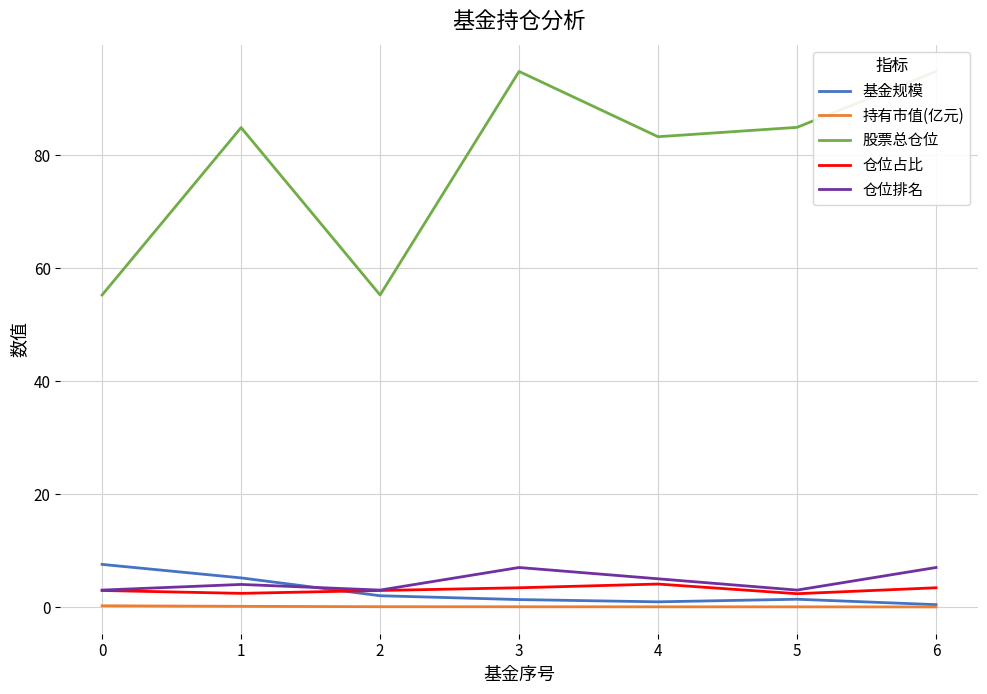

True or false: 仓位排名 and 持有市值(亿元) intersect in this chart.

False